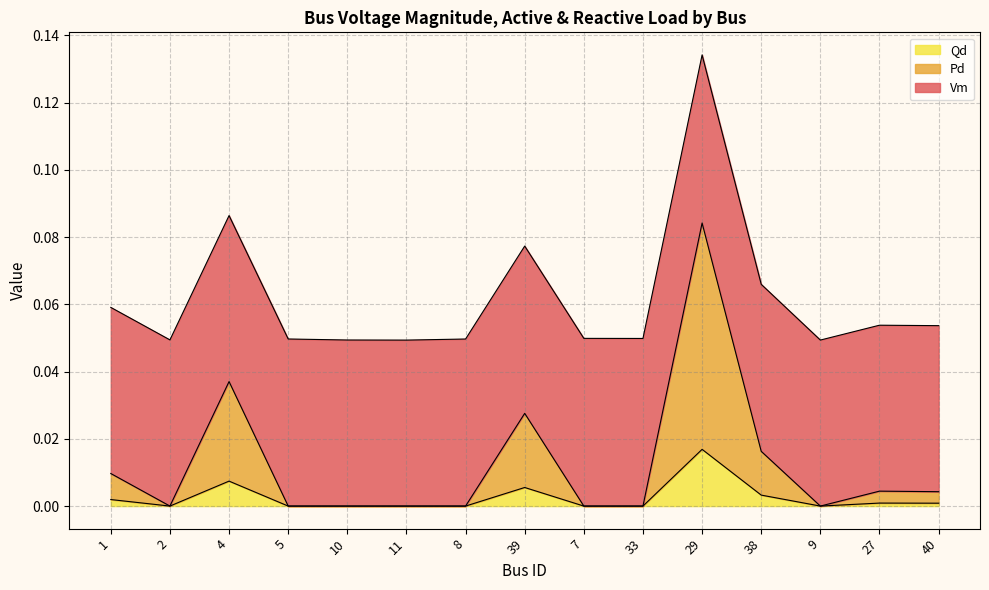

What are all the series names shown in the legend?

Qd, Pd, Vm